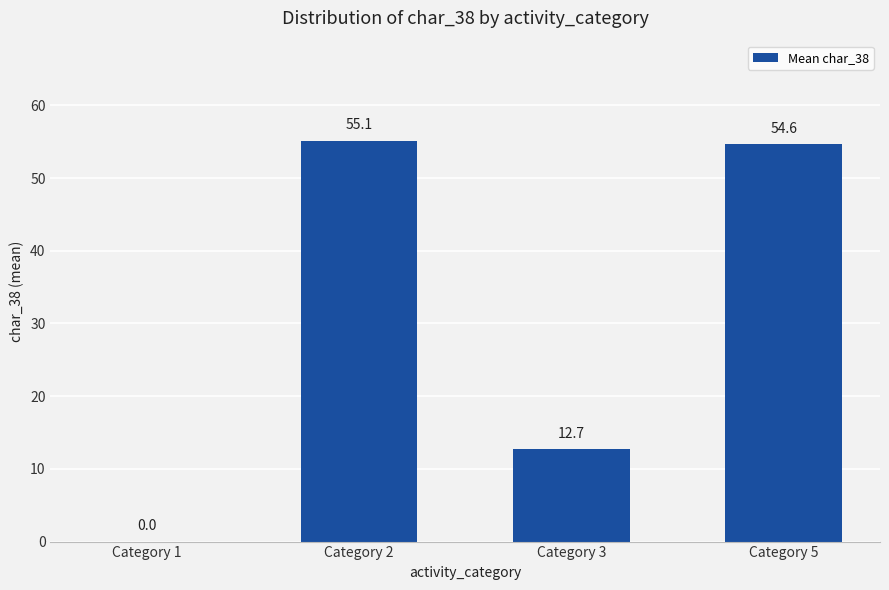

At which label does the data first exceed 54?

Category 2